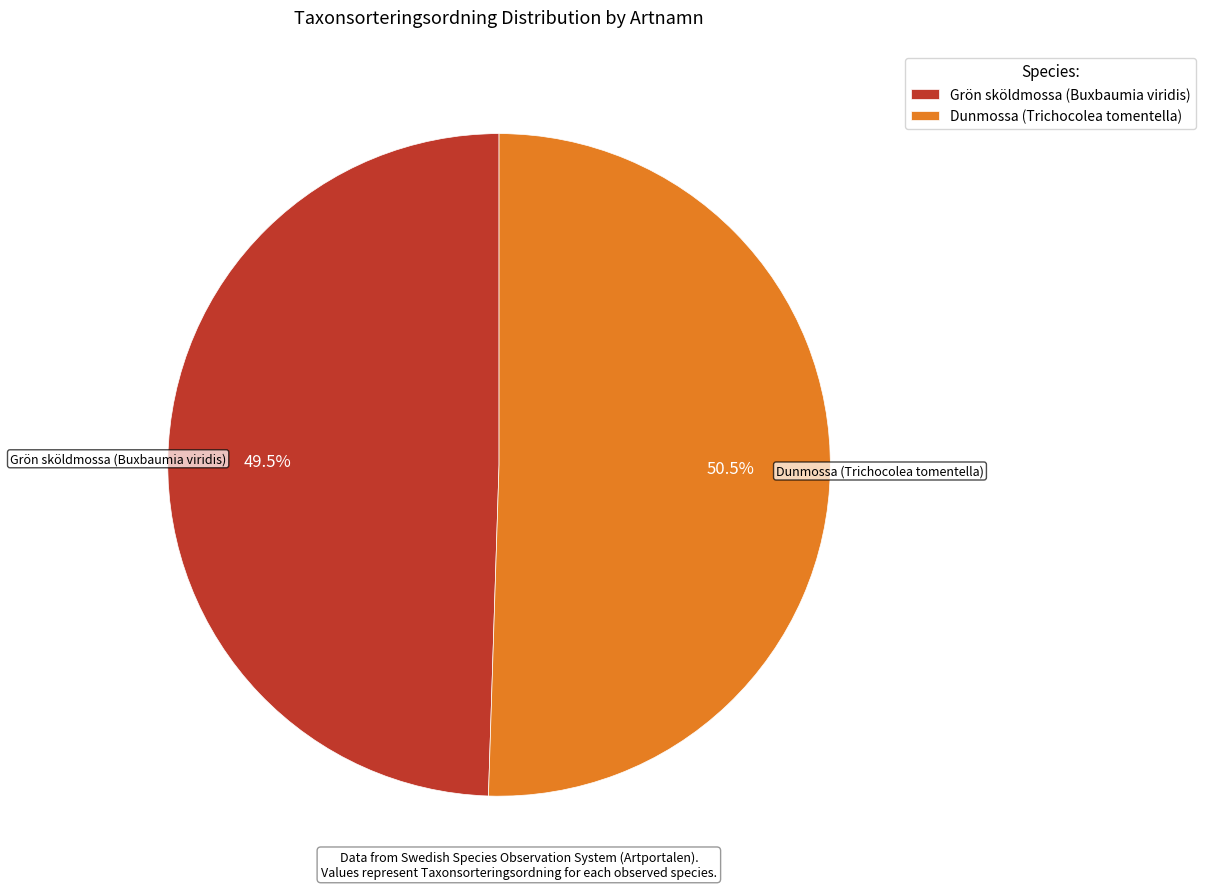

Between Grön sköldmossa (Buxbaumia viridis) and Dunmossa (Trichocolea tomentella), which is larger?

Dunmossa (Trichocolea tomentella)